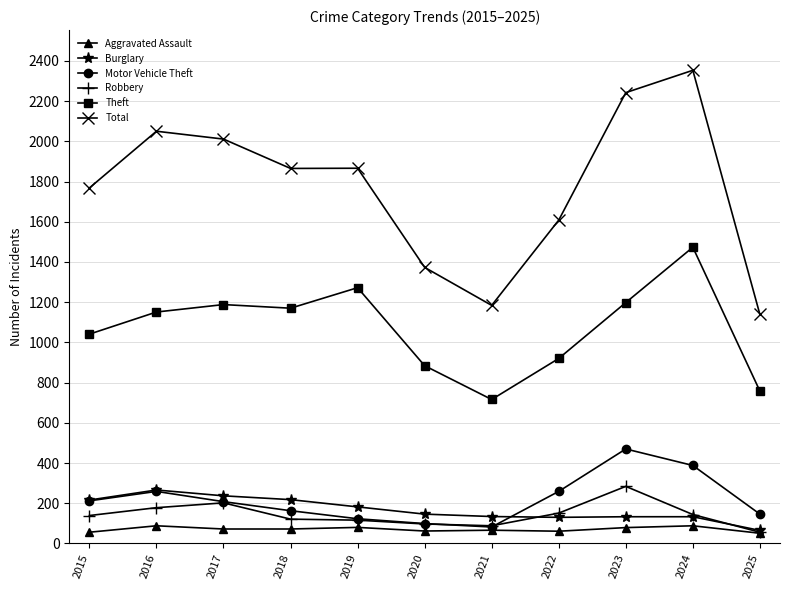

True or false: Total and Aggravated Assault intersect in this chart.

False